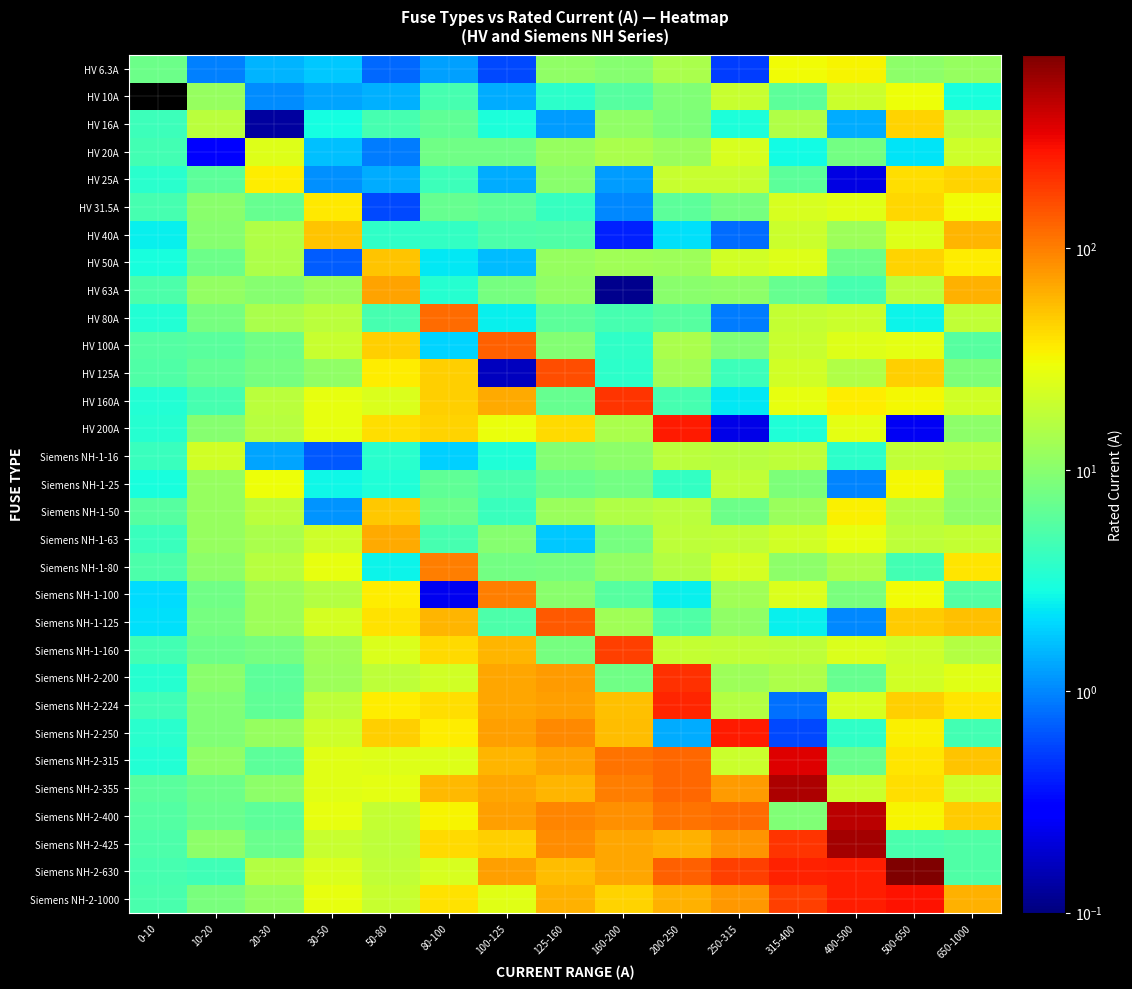

What is the greatest value displayed?

748.5